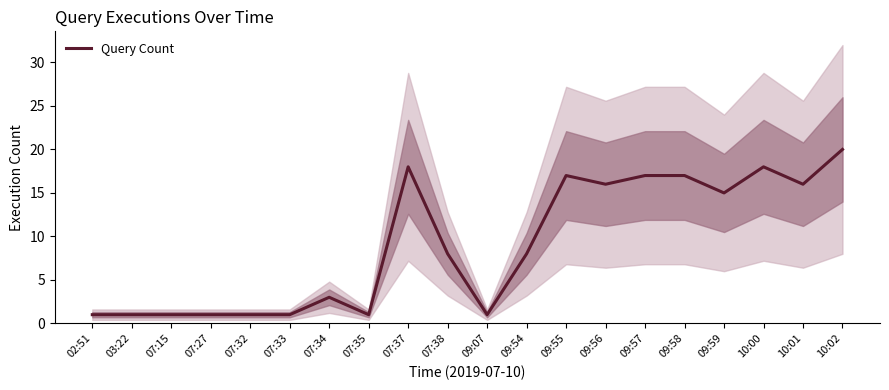

At which category does the data reach its first local valley?

07:35